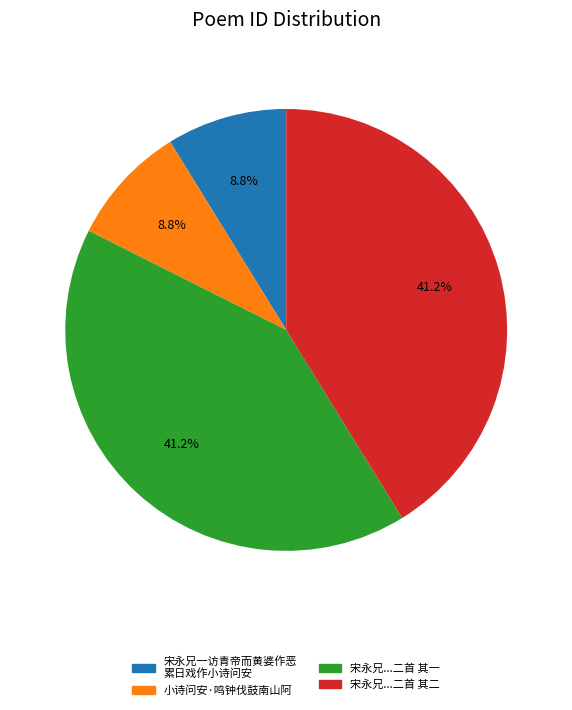

Does any single category account for the majority?

No